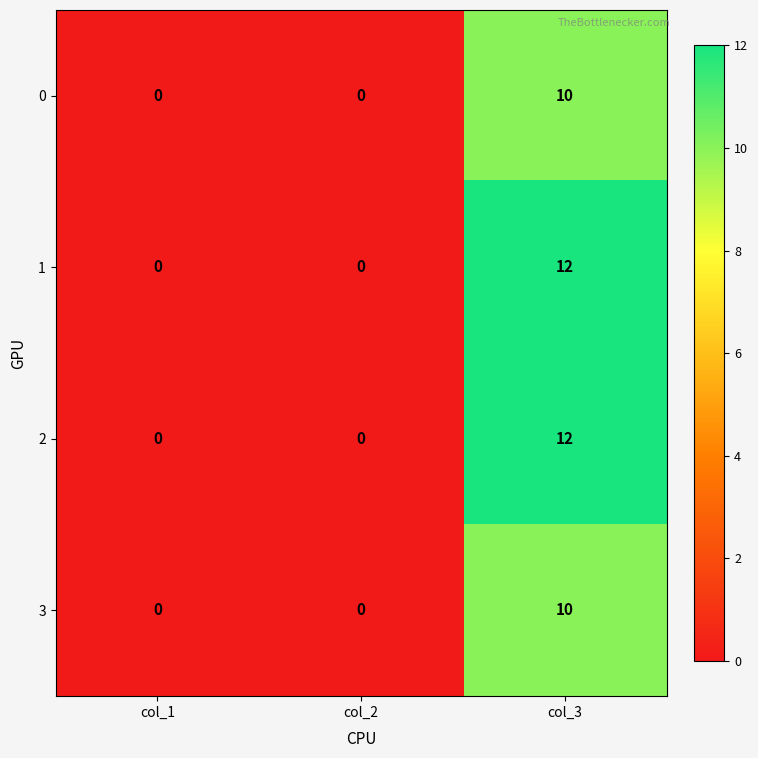

What is the difference between the maximum and second lowest values in the 2 series?

12